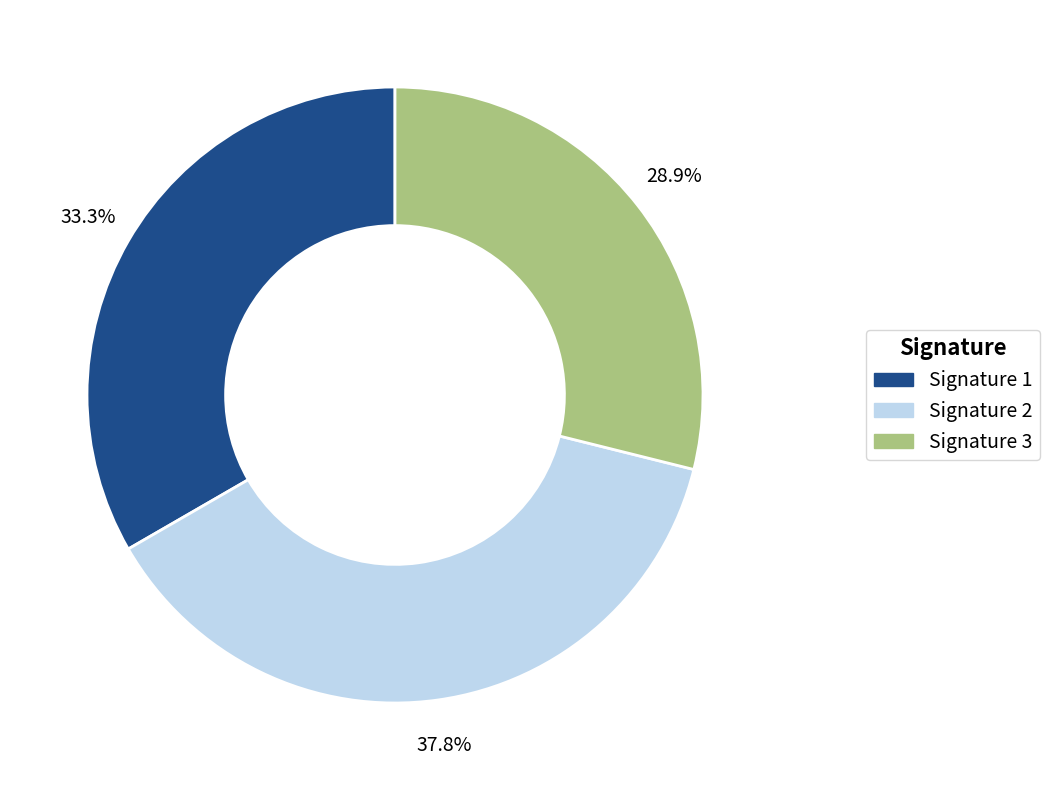

What is the ratio of the value at Signature 2 to the value at Signature 3?

1.3